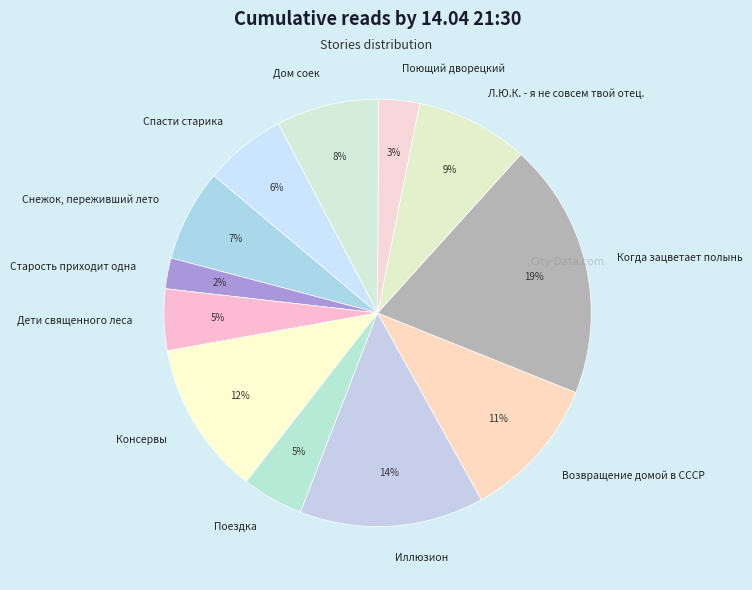

Is there a majority slice in this chart?

No